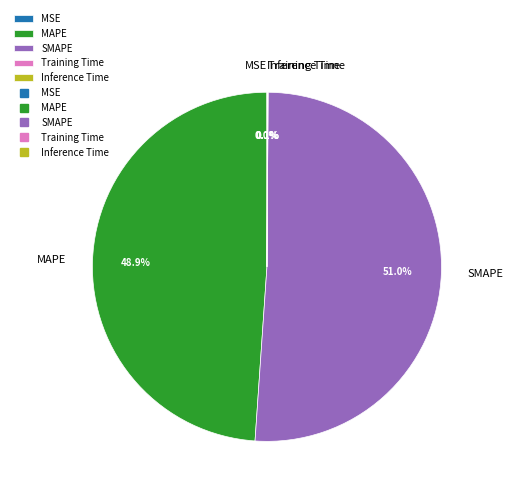

Which category accounts for the majority?

SMAPE